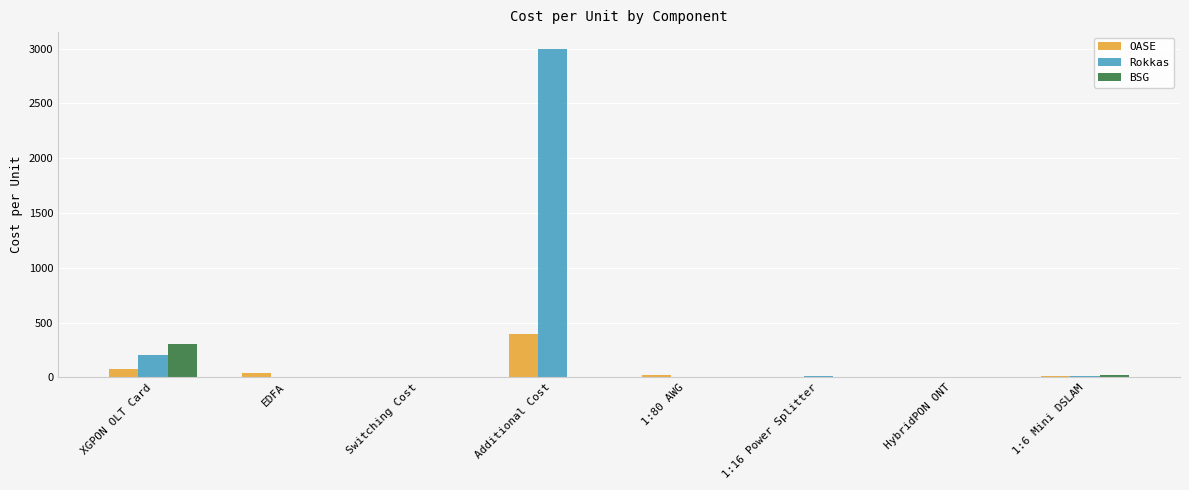

What is the highest value of the OASE series?

400.0